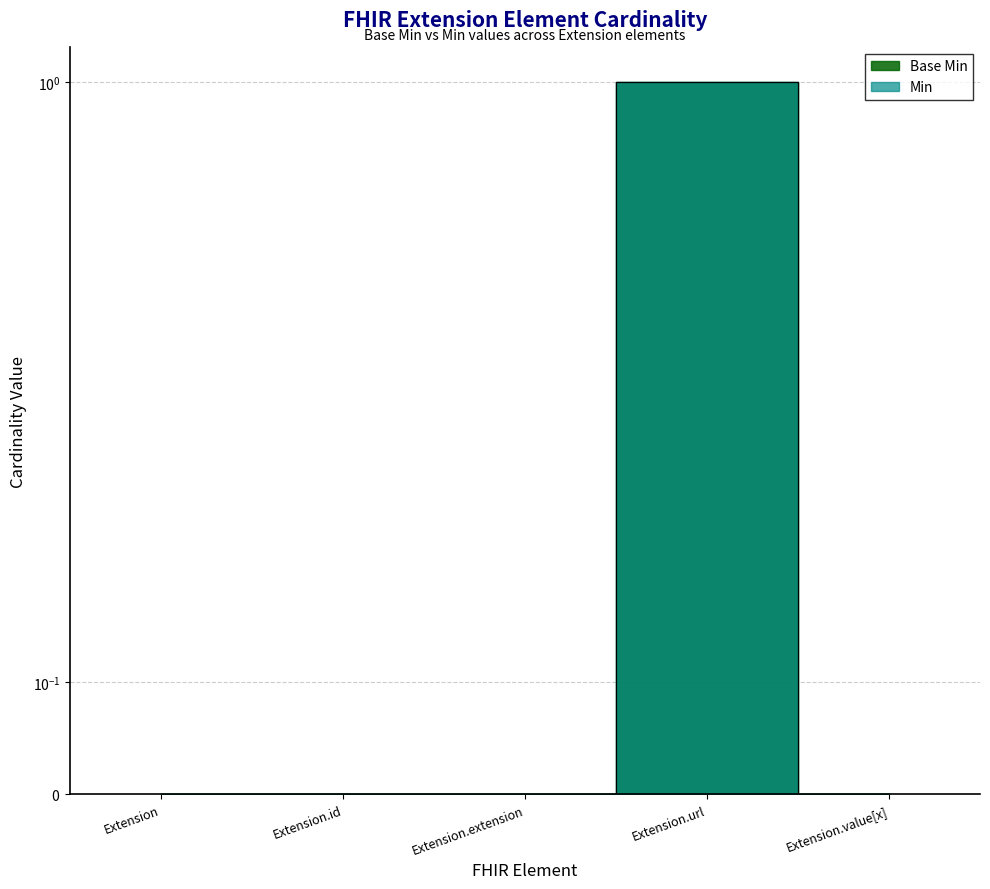

Which series has the largest range (max minus min)?

Base Min